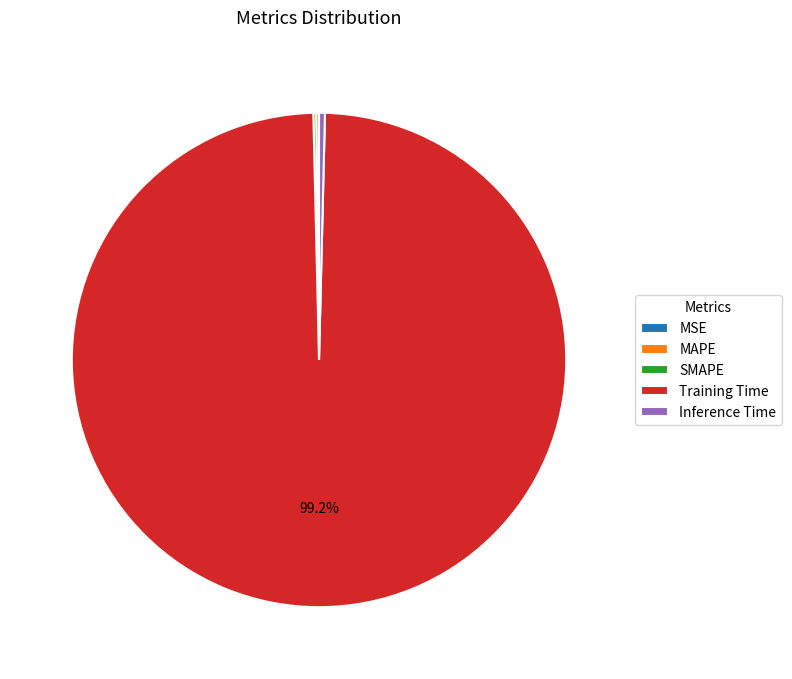

Is Inference Time the majority of the pie?

No